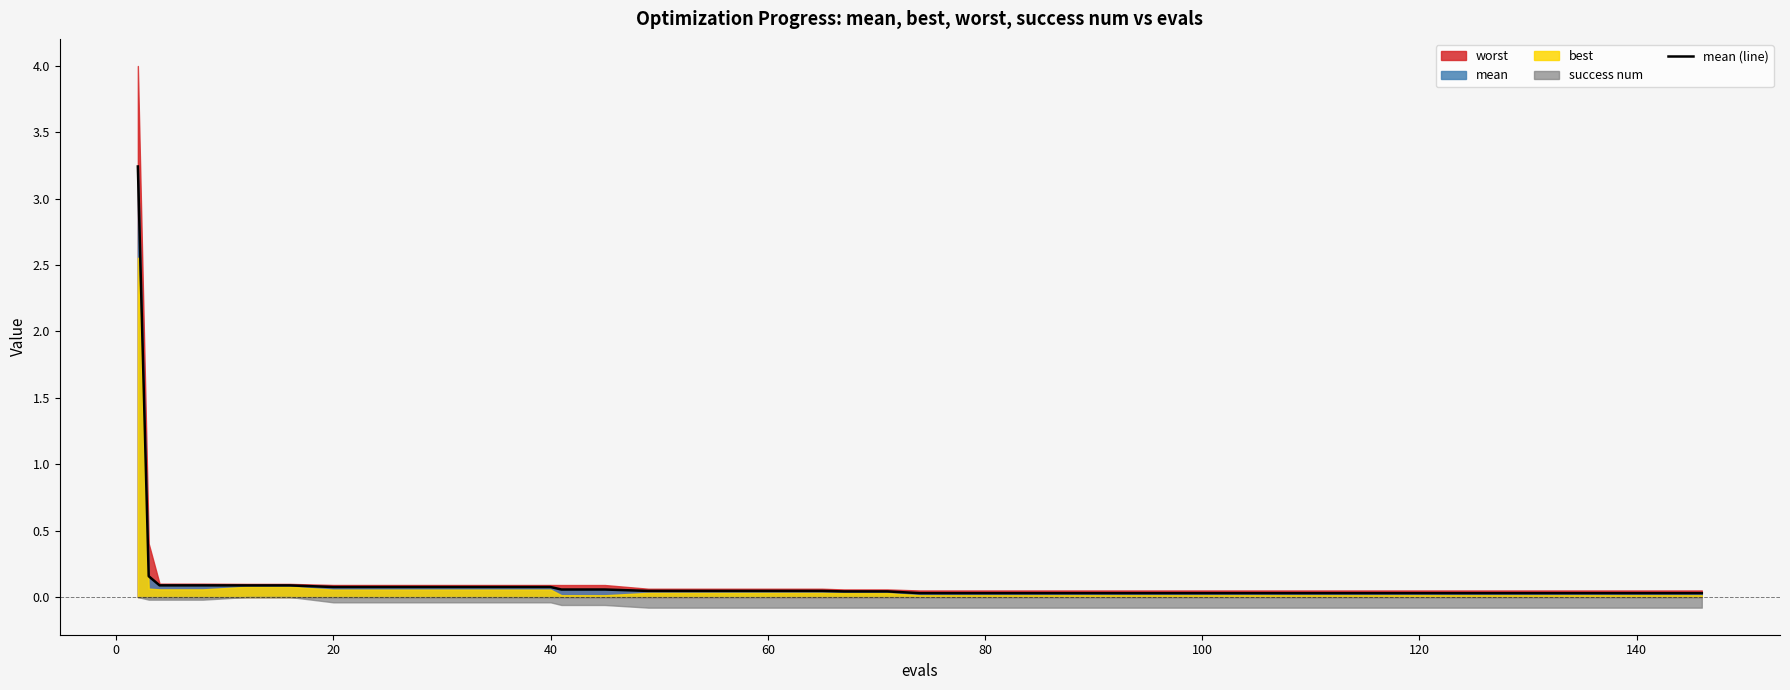

True or false: the data shows 0.1 at 40.

False